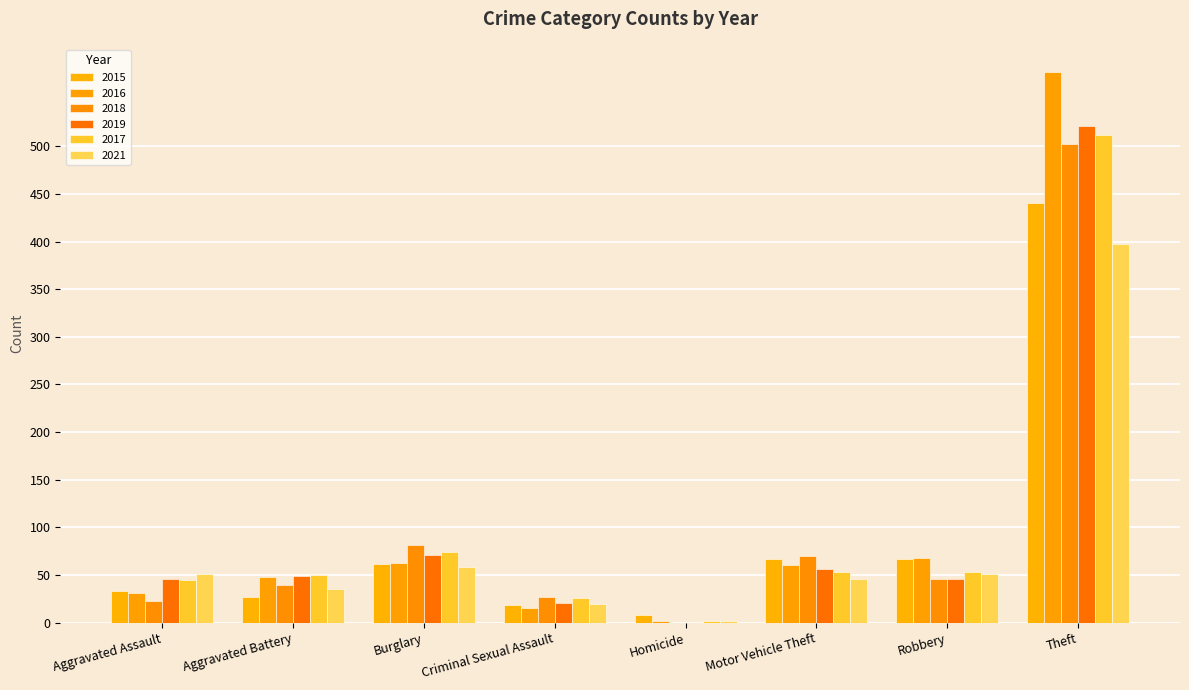

Between Homicide and Aggravated Assault, which is larger?

Aggravated Assault